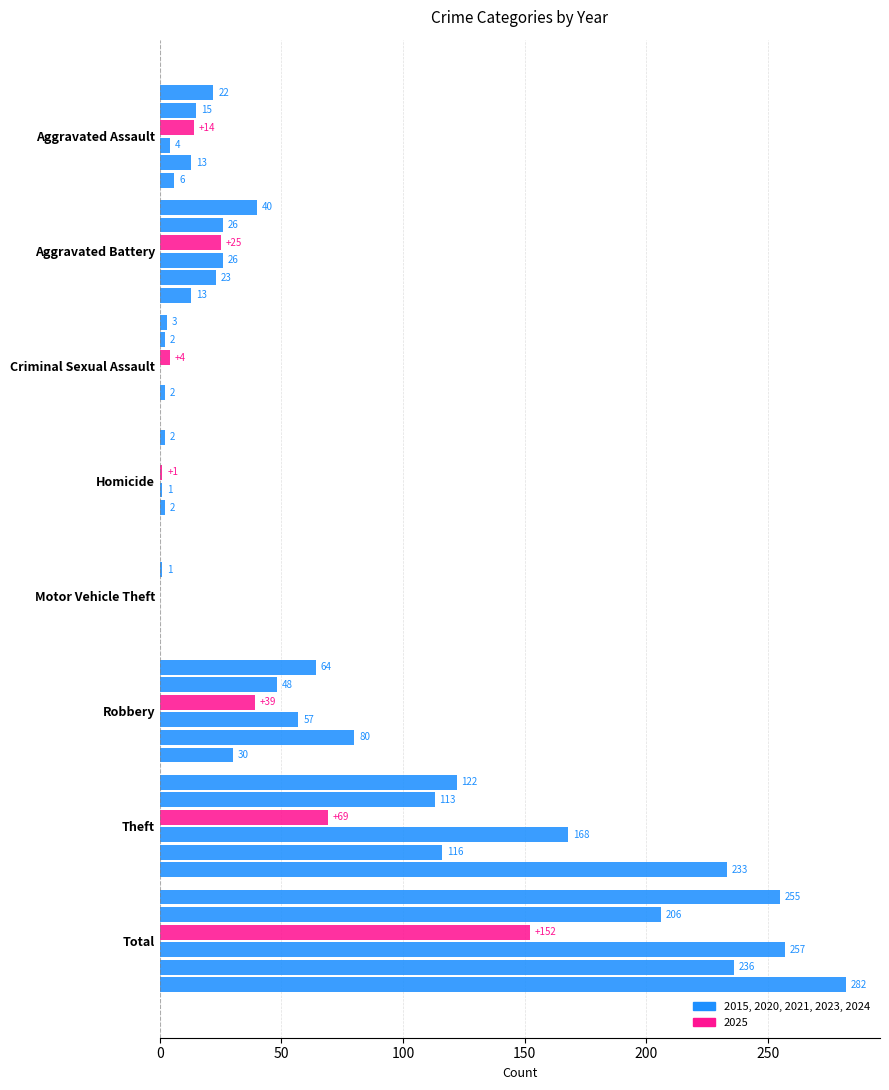

How many series are shown in this chart?

6